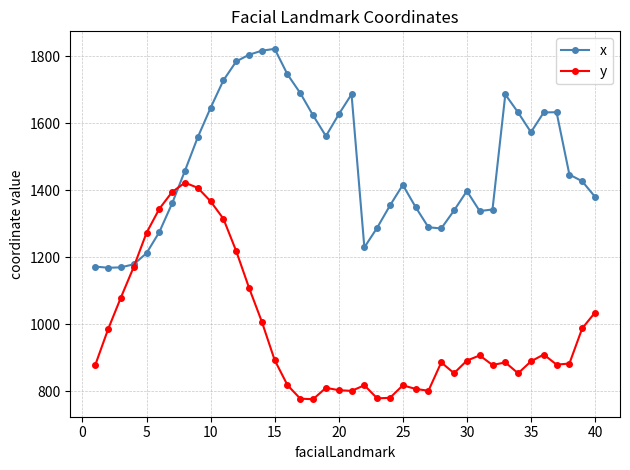

Which series has the largest total across all categories?

x